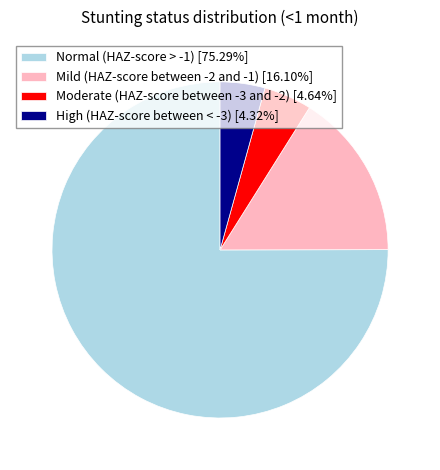

Is there a majority slice in this chart?

Yes